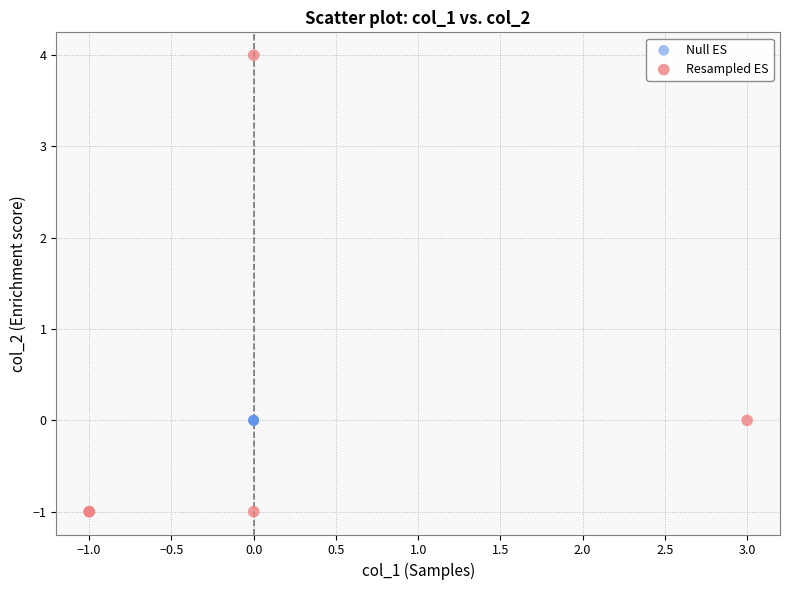

Which series contains the highest Y value?

Resampled ES